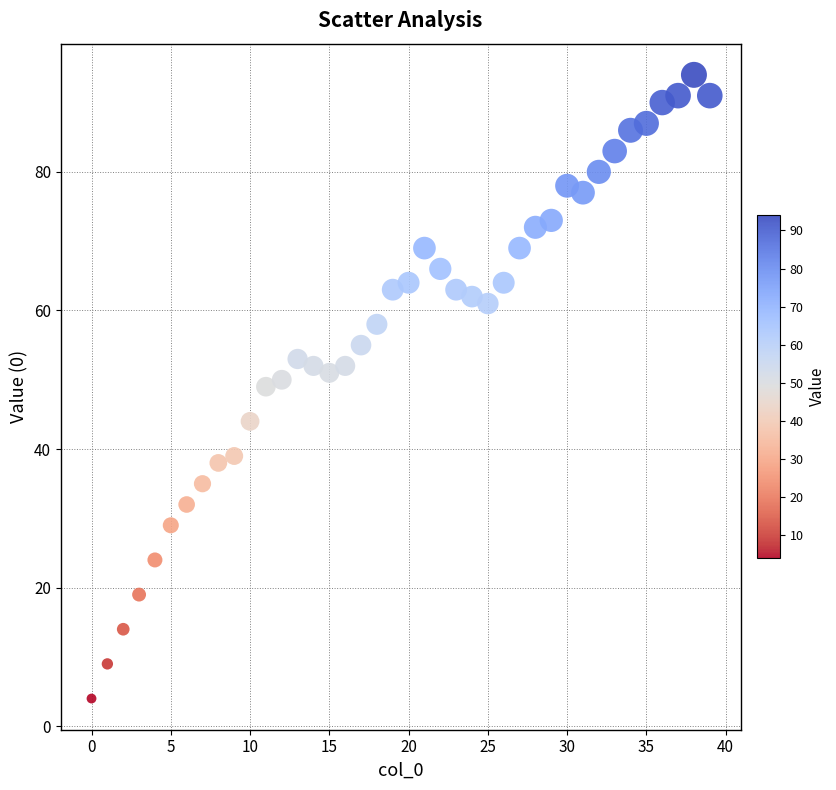

What is the range of Y values (max minus min)?

90